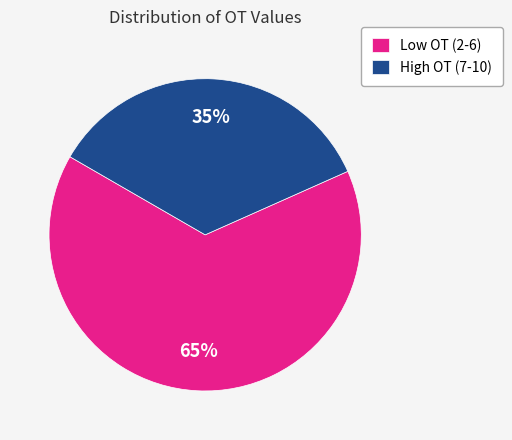

Is it true that High OT (7-10) is 42% of the pie?

False